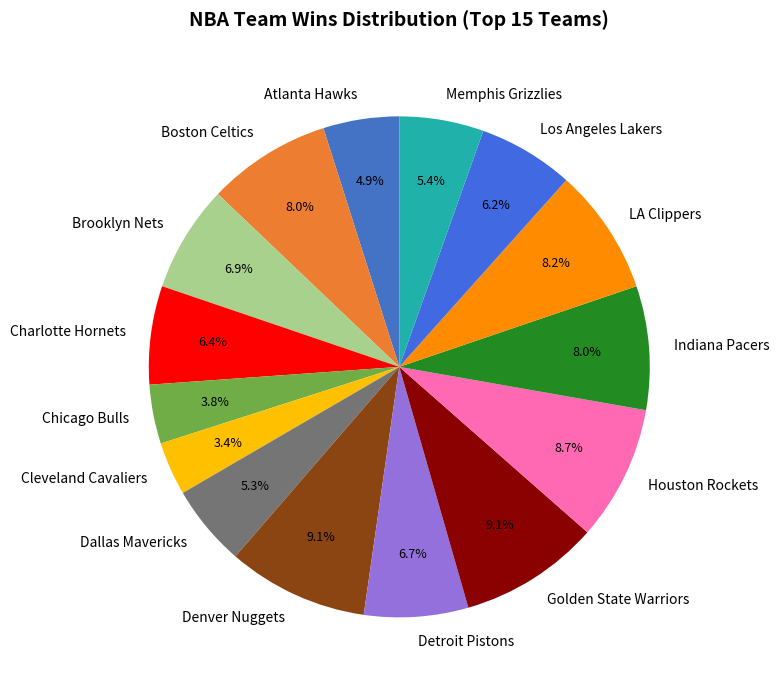

To the nearest percent, what is the combined percentage of Memphis Grizzlies and Cleveland Cavaliers?

9%